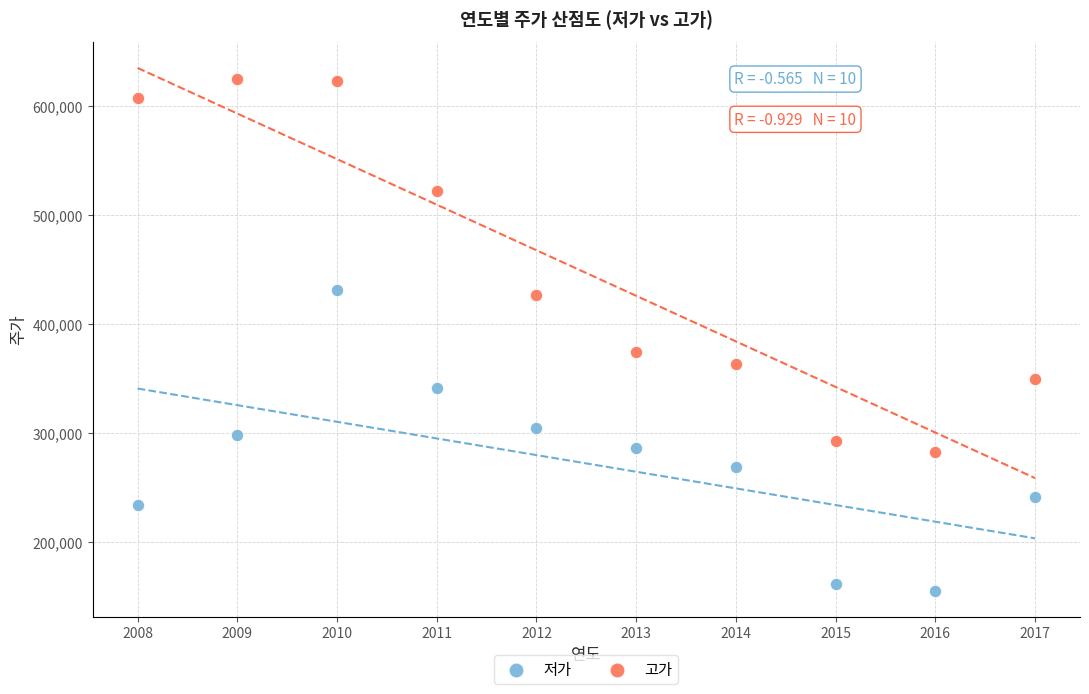

What are all the series names shown in the legend?

저가, 고가